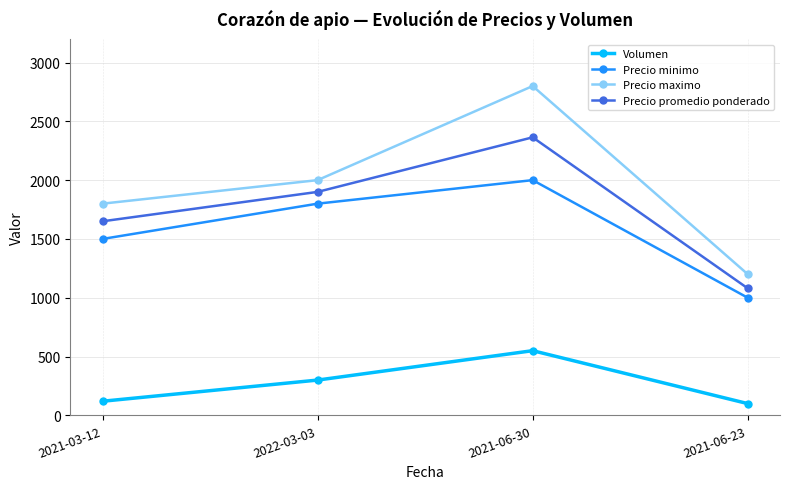

What is the spread (max minus min) of values at 2022-03-03?

1700